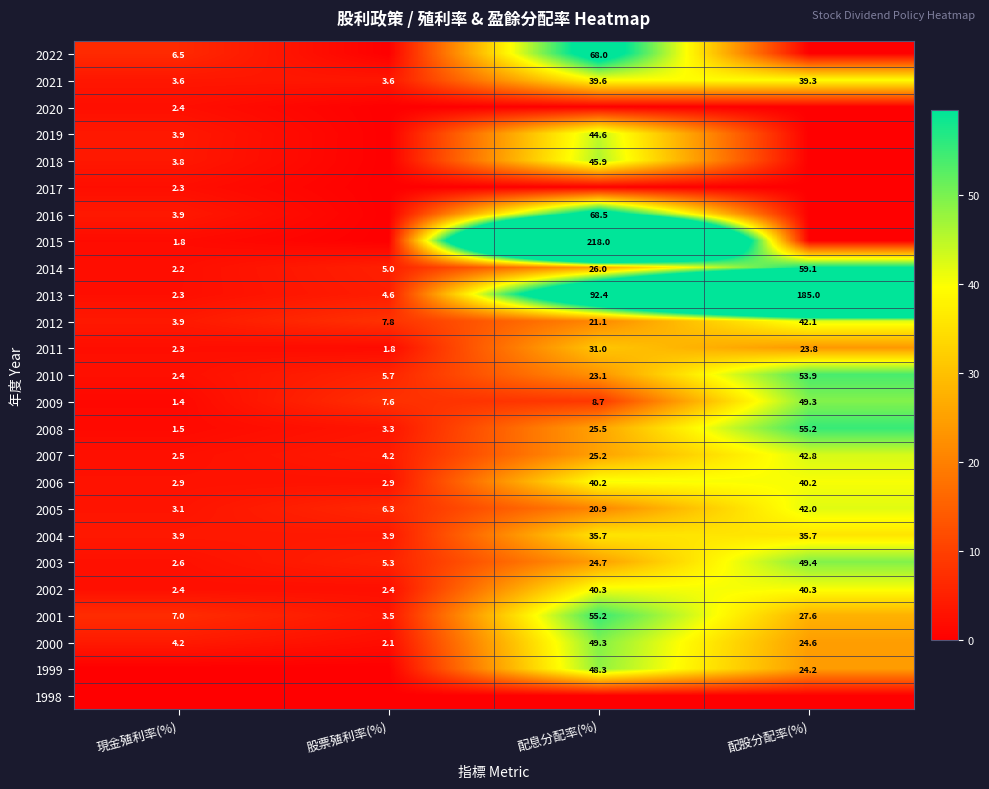

Which has a higher value, 配息分配率(%) or 現金殖利率(%)?

配息分配率(%)